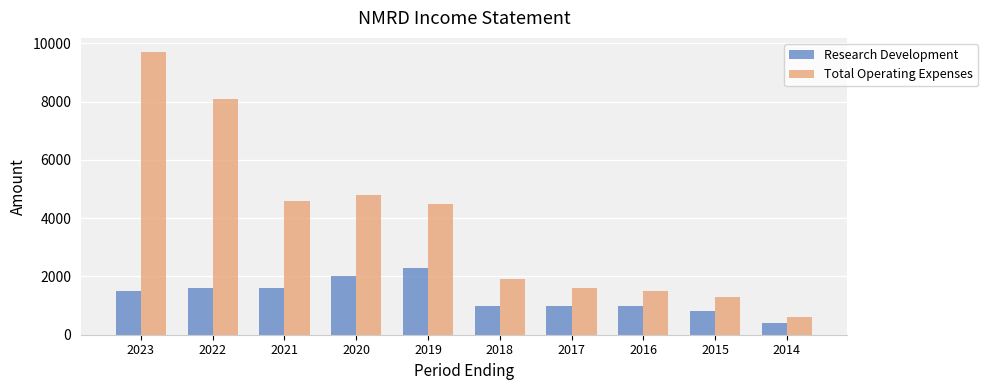

How many bars are there in total?

20